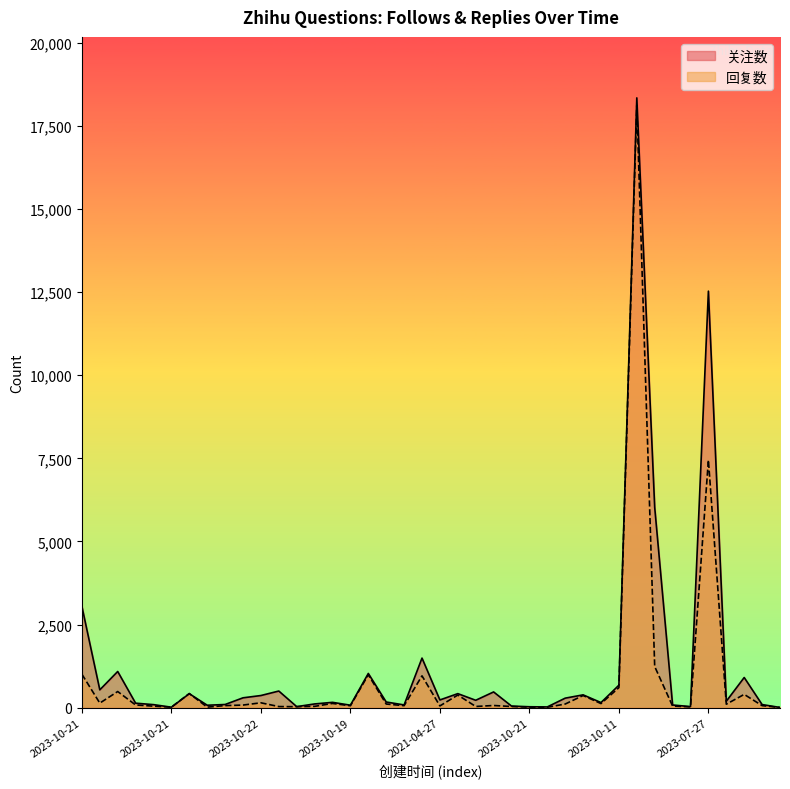

What are all the series names shown in the legend?

关注数, 回复数